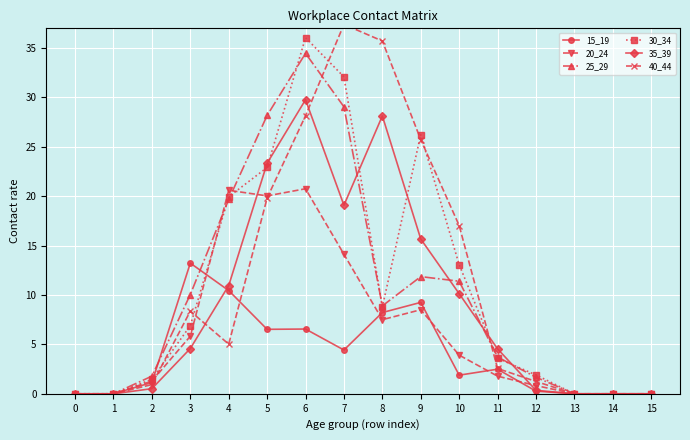

Between which two adjacent categories do 30_34 and 40_44 first intersect?

2 and 3